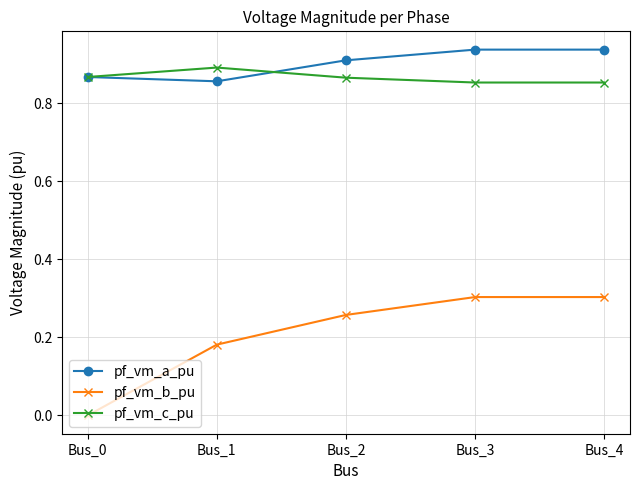

Between Bus_0 and Bus_1, which series saw the biggest shift?

pf_vm_b_pu